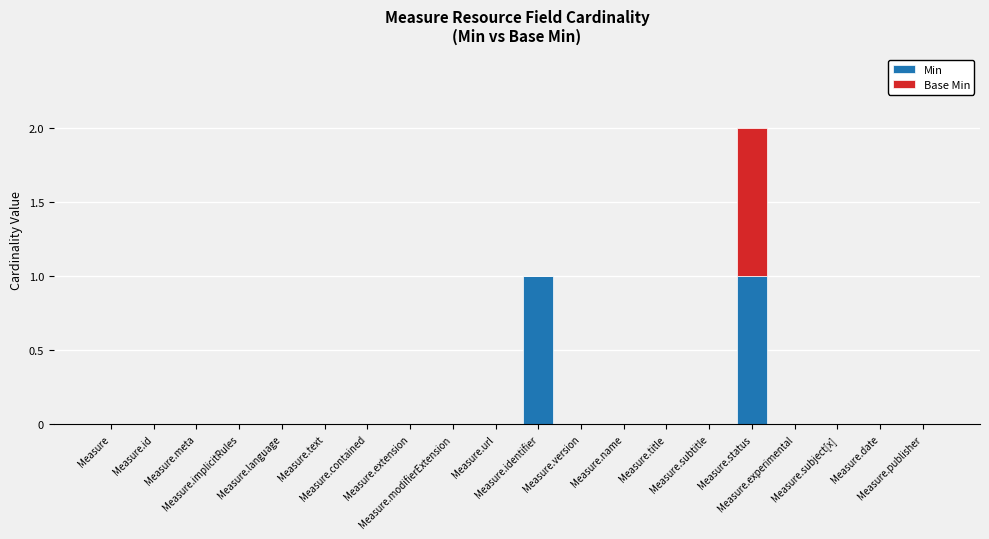

Rank the series by their maximum value, from highest to lowest.

Min, Base Min